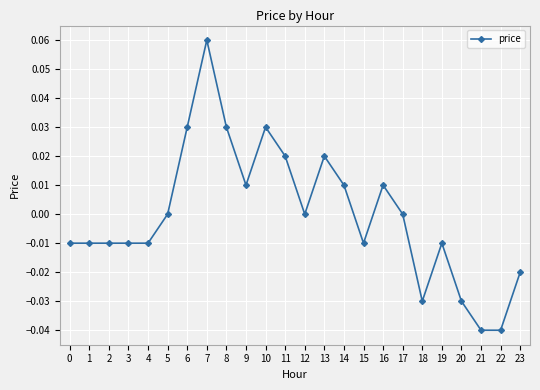

True or false: there are more than 0 points higher than both neighbors.

True